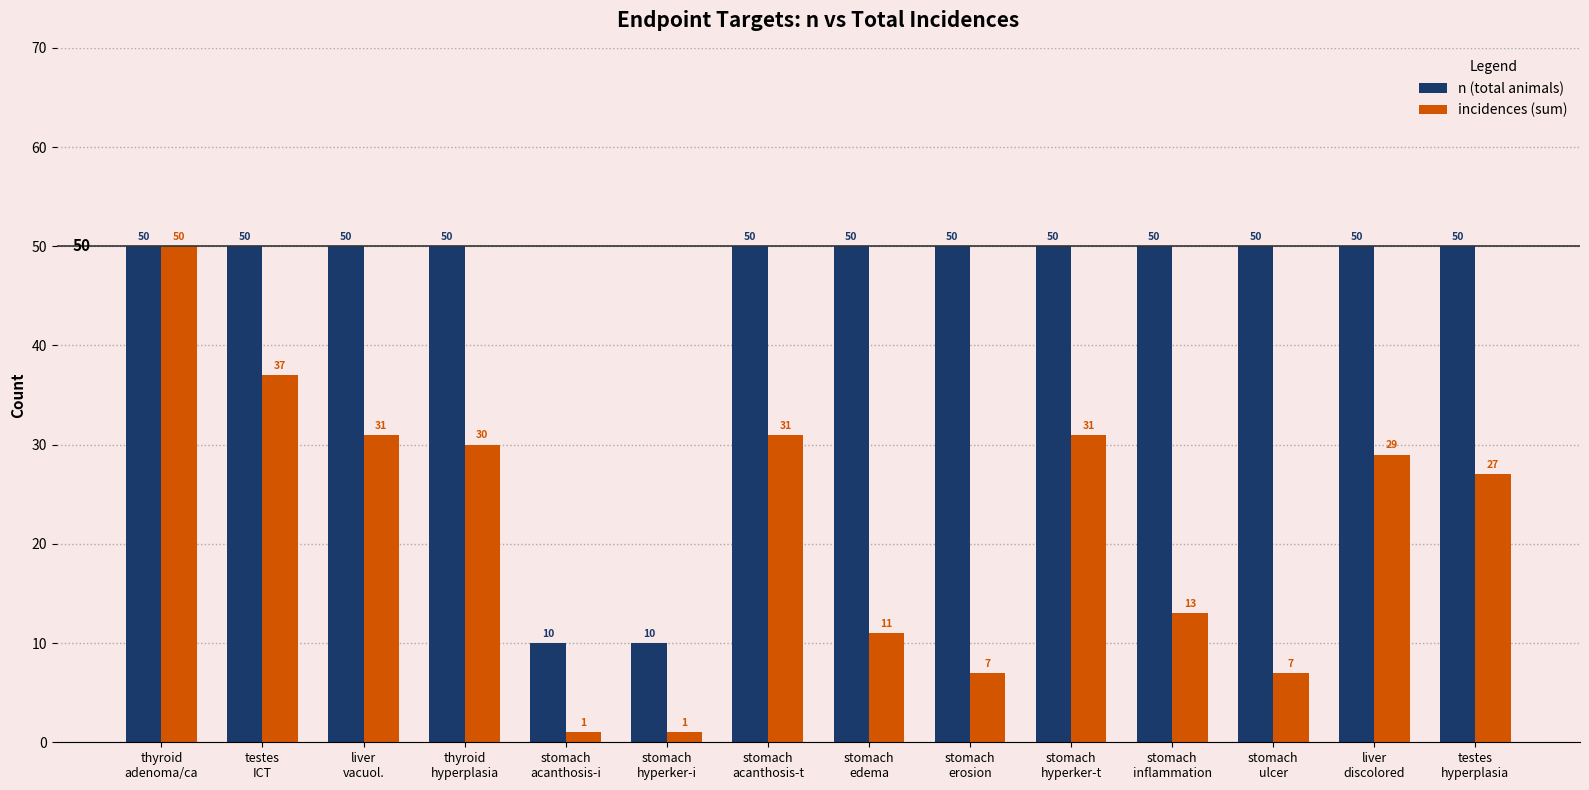

What is the highest value of the n (total animals) series?

50